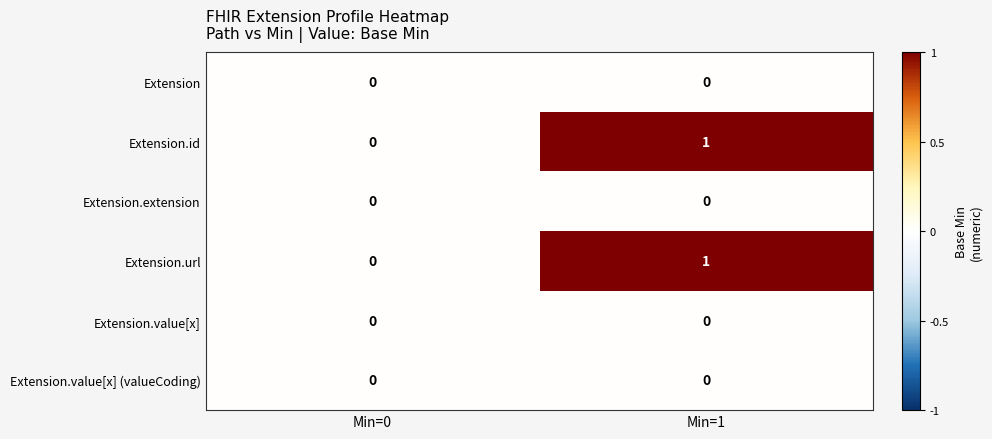

At which label is Extension.id closest to 0?

Min=0